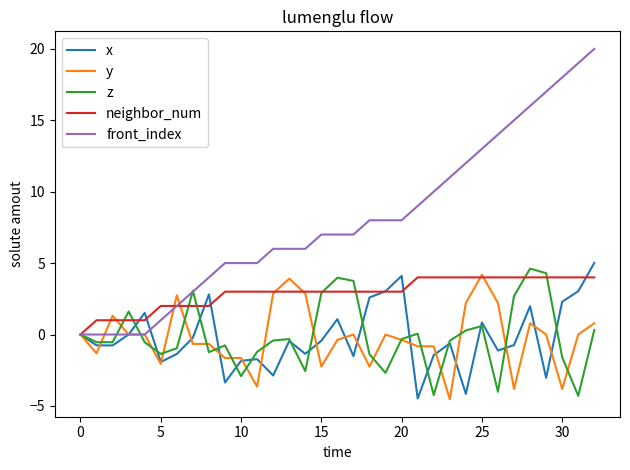

What is the maximum value for z?

4.6